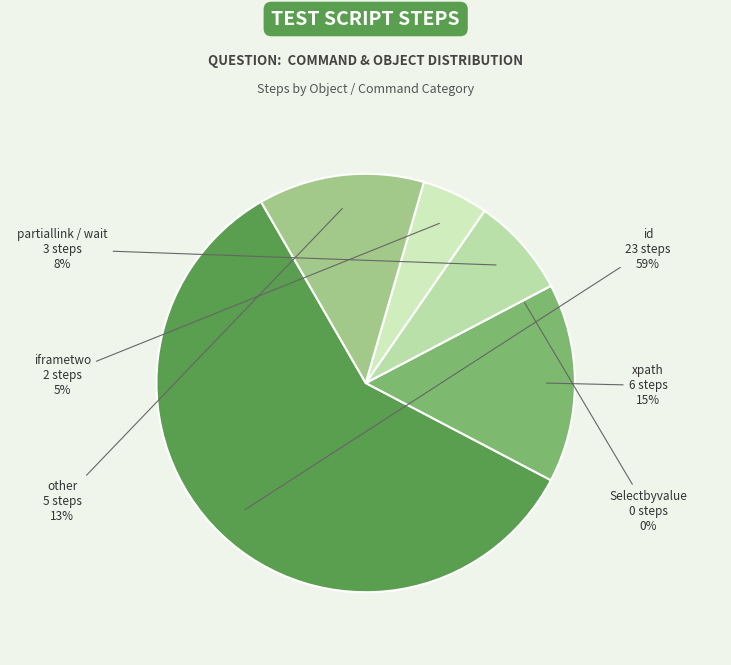

What is the change in value from xpath to partiallink/click?

-3